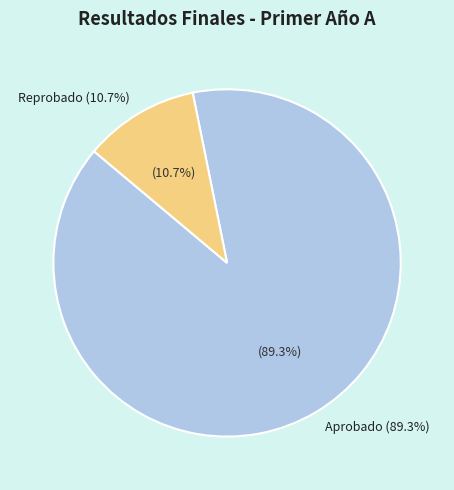

Does any single category account for the majority?

Yes